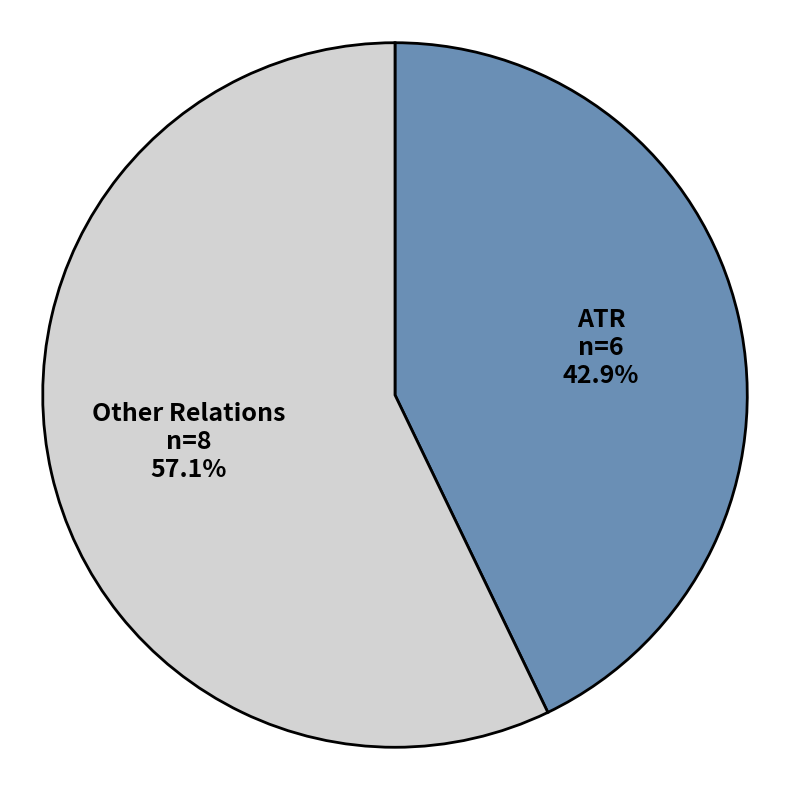

How many segments does this pie chart have?

2